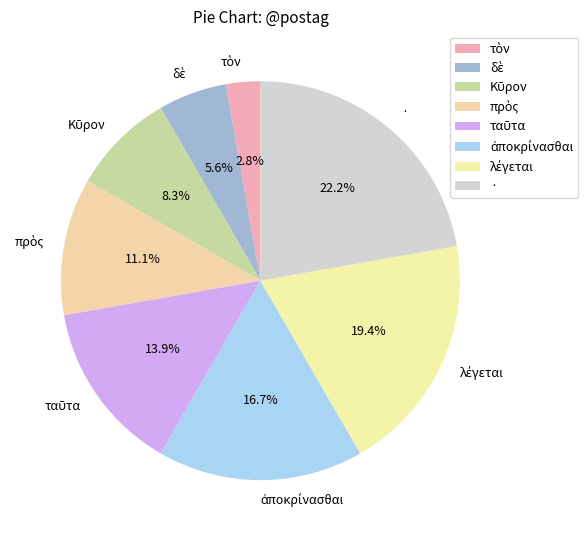

What portion of the pie excludes ·?

77.8%